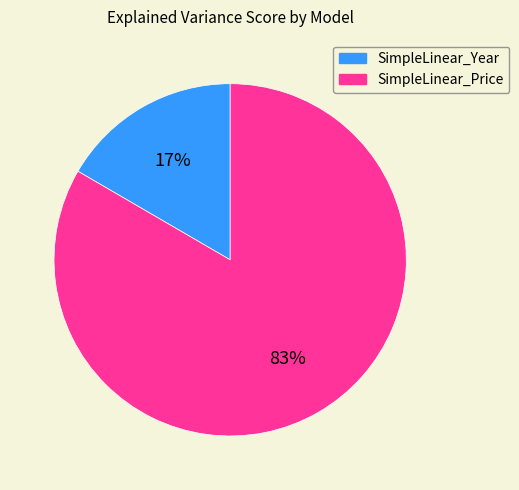

Which has a higher value, SimpleLinear_Price or SimpleLinear_Year?

SimpleLinear_Price